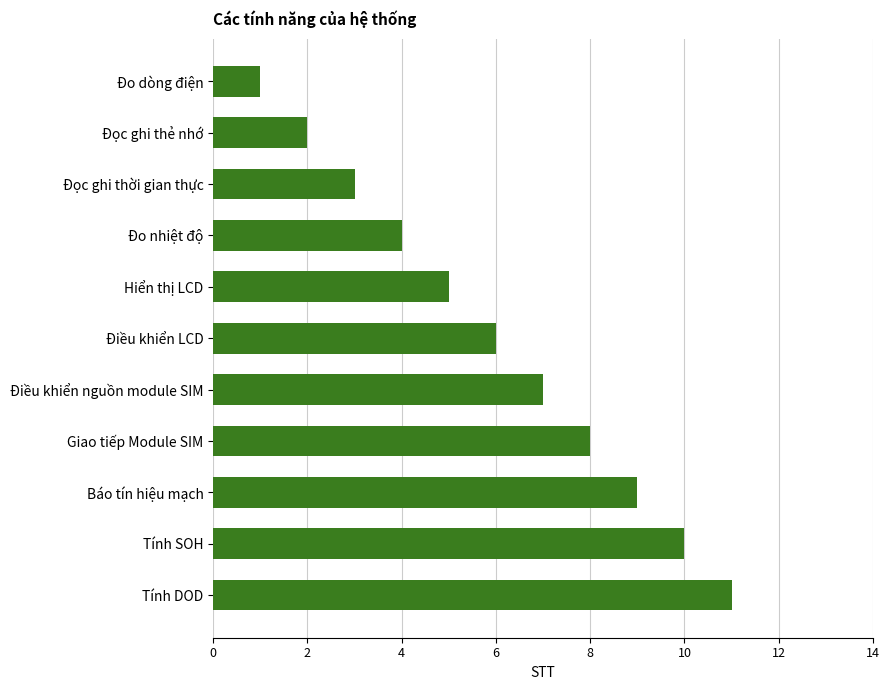

What position from the bottom is Điều khiển nguồn module SIM?

5